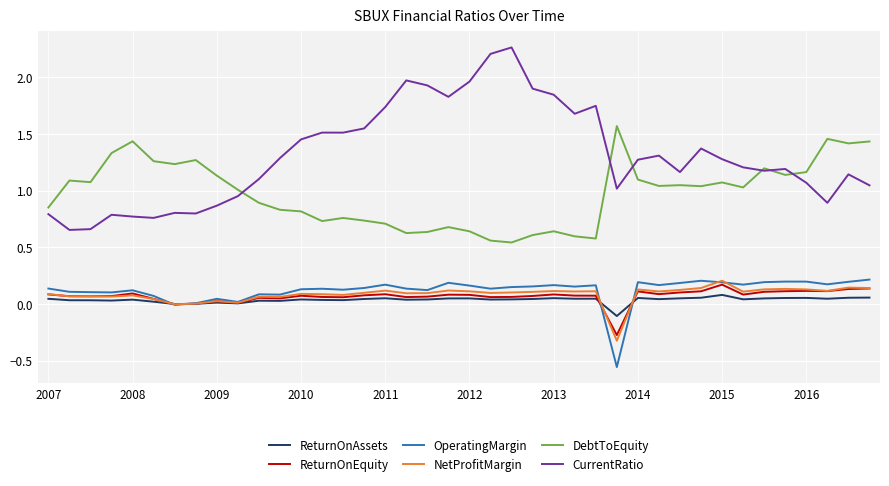

Which series has the largest total across all categories?

CurrentRatio